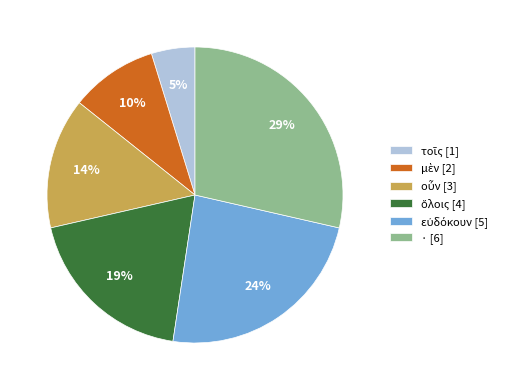

Does · [6] represent more than half of the total?

No